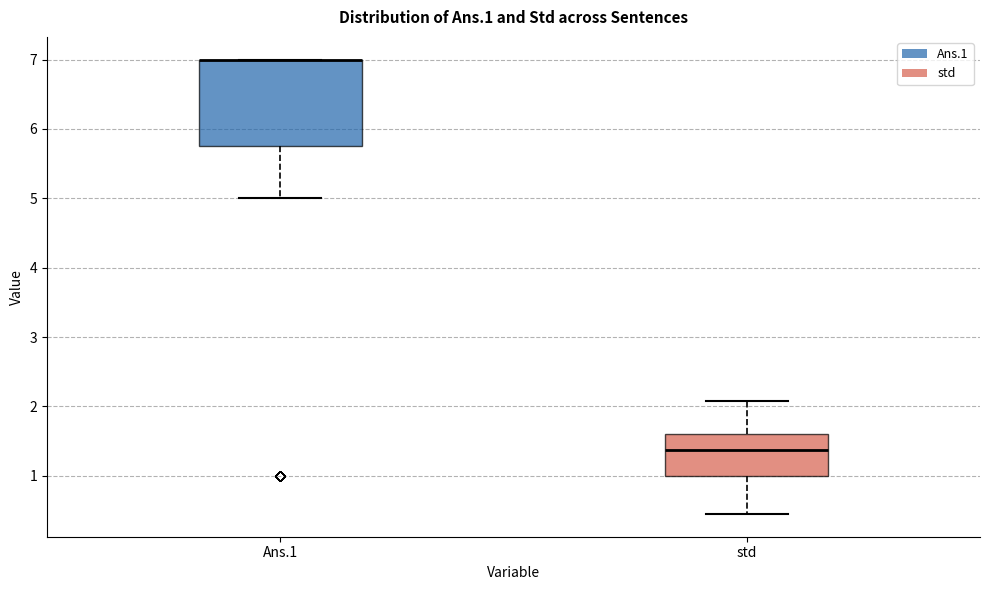

Reading left to right, transcribe this box plot: for each box, give where its median line is, the range the box spans, and where its two whiskers end, as read against the y-axis. The values are not printed on the chart, so give them approximately, as read against the axis.

Ans.1: median 7.0 (drawn on the box's upper edge), box 5.8 to 7.0, whiskers 5.0 to 7.0
std: median 1.4, box 1.0 to 1.6, whiskers 0.4 to 2.1